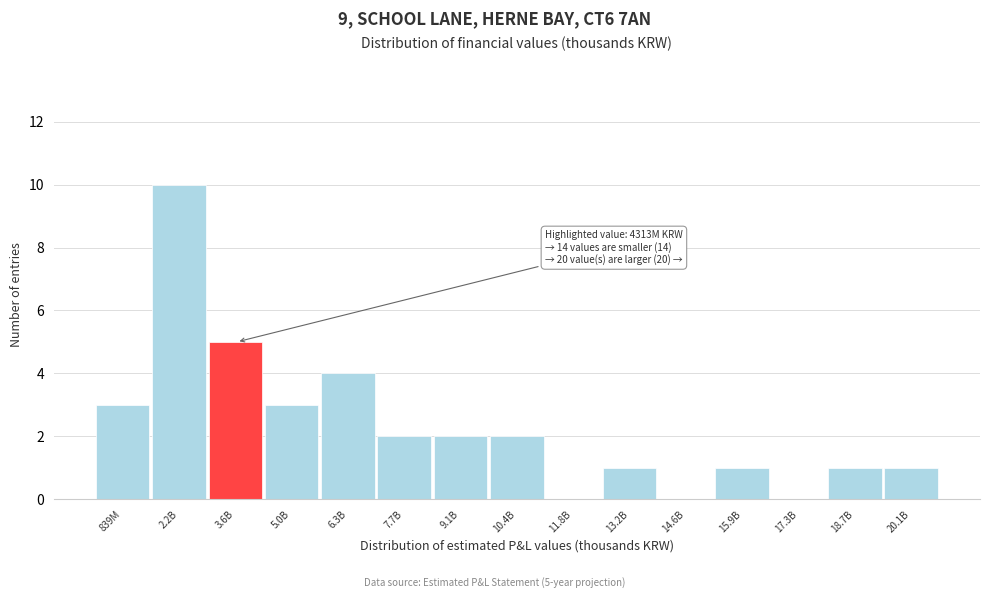

Reading right to left, extract all data points from this chart.

20.1B=1	18.7B=1	17.3B=0	15.9B=1	14.6B=0	13.2B=1	11.8B=0	10.4B=2	9.1B=2	7.7B=2	6.3B=4	5.0B=3	3.6B=5	2.2B=10	839M=3